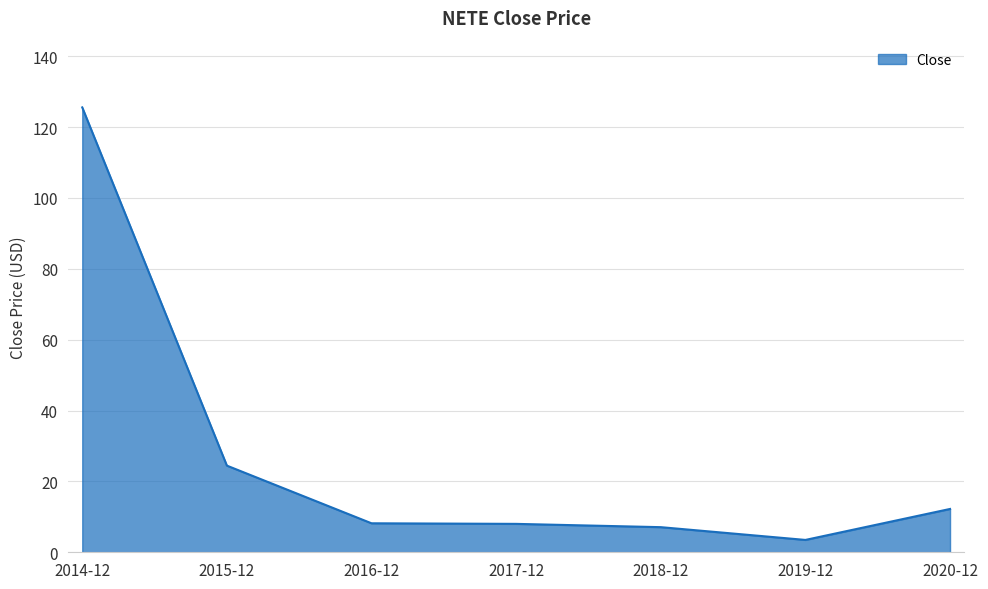

What is the difference between the second highest and minimum values?

21.0